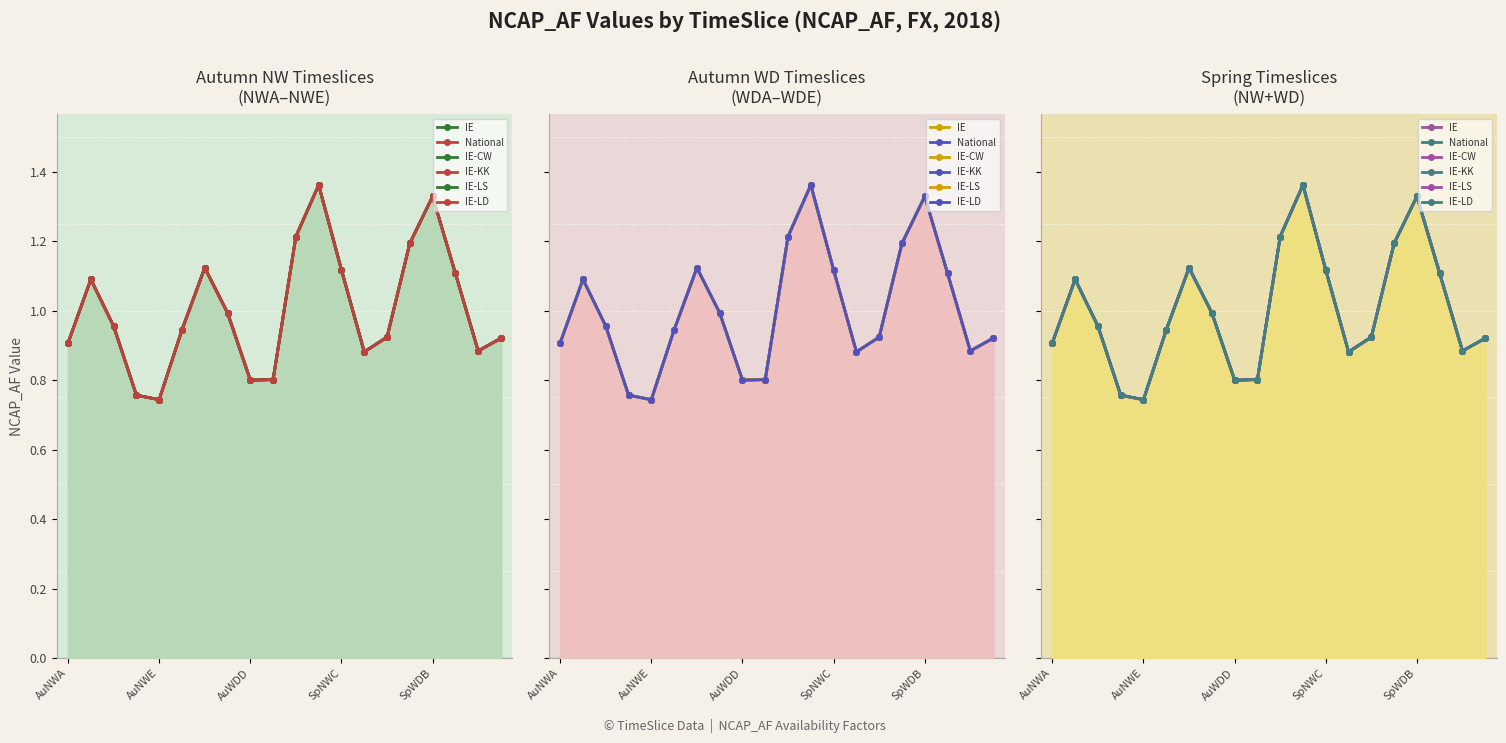

Which has a higher value, 15 or 9?

15